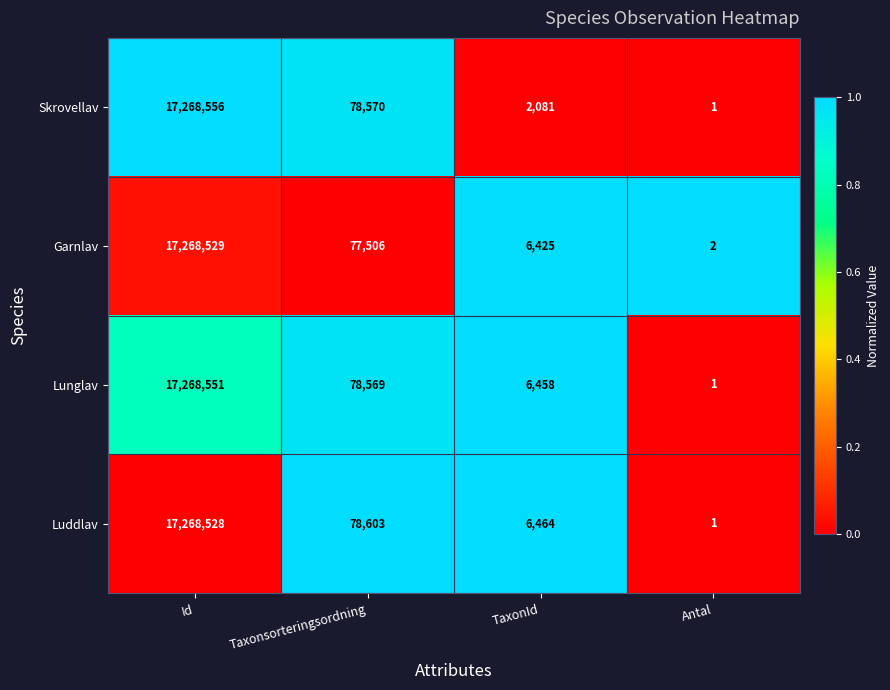

How many series are shown in this chart?

4